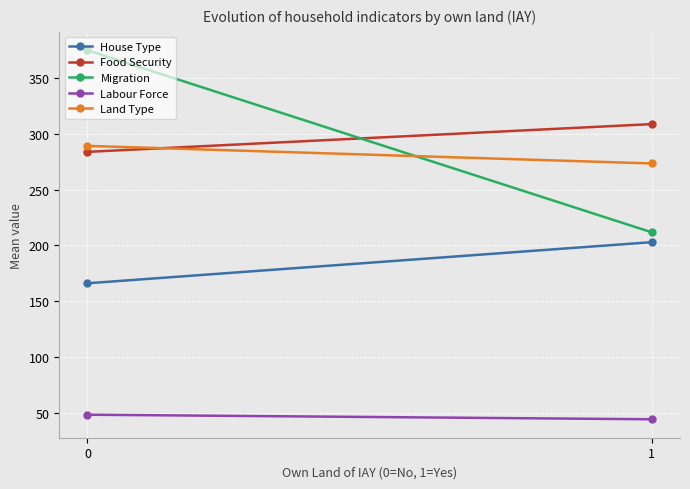

List the labels in order of House Type value, smallest first.

0, 1